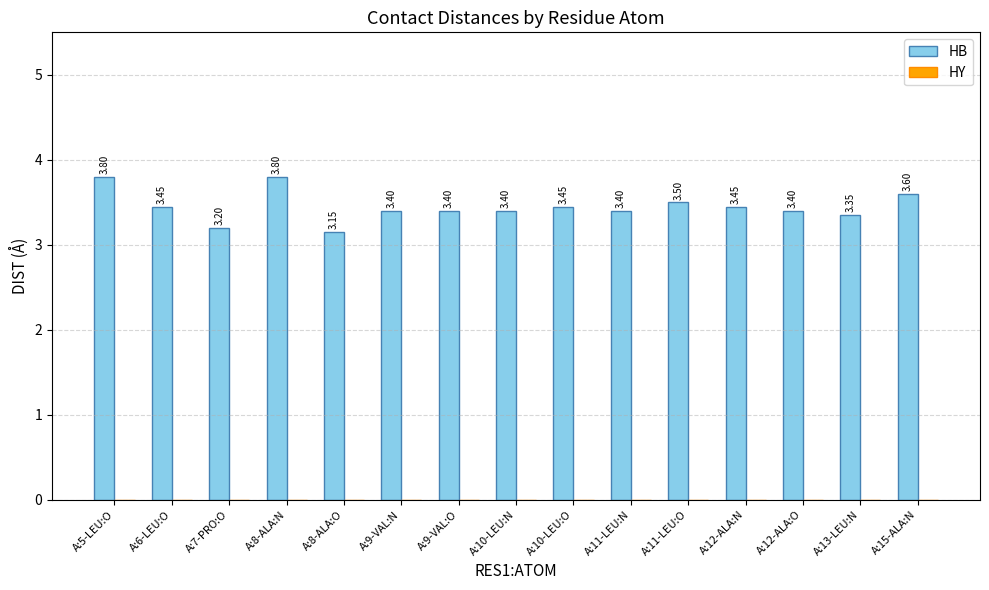

What is the sum of all values?

51.8